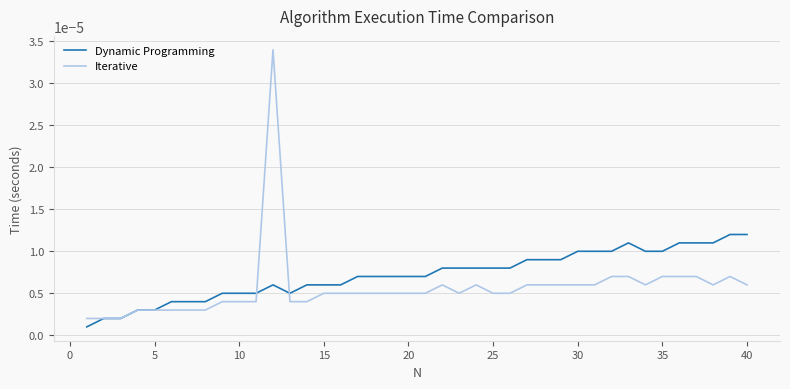

List the series in order of their overall mean, highest first.

Dynamic Programming, Iterative